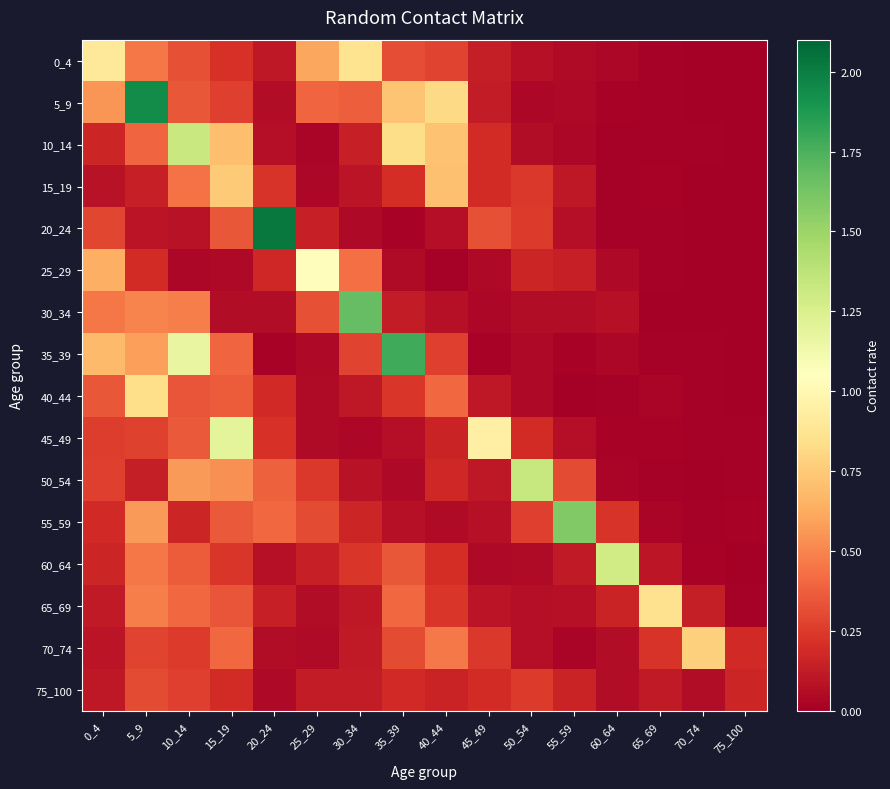

Which series has the widest spread of values?

20_24